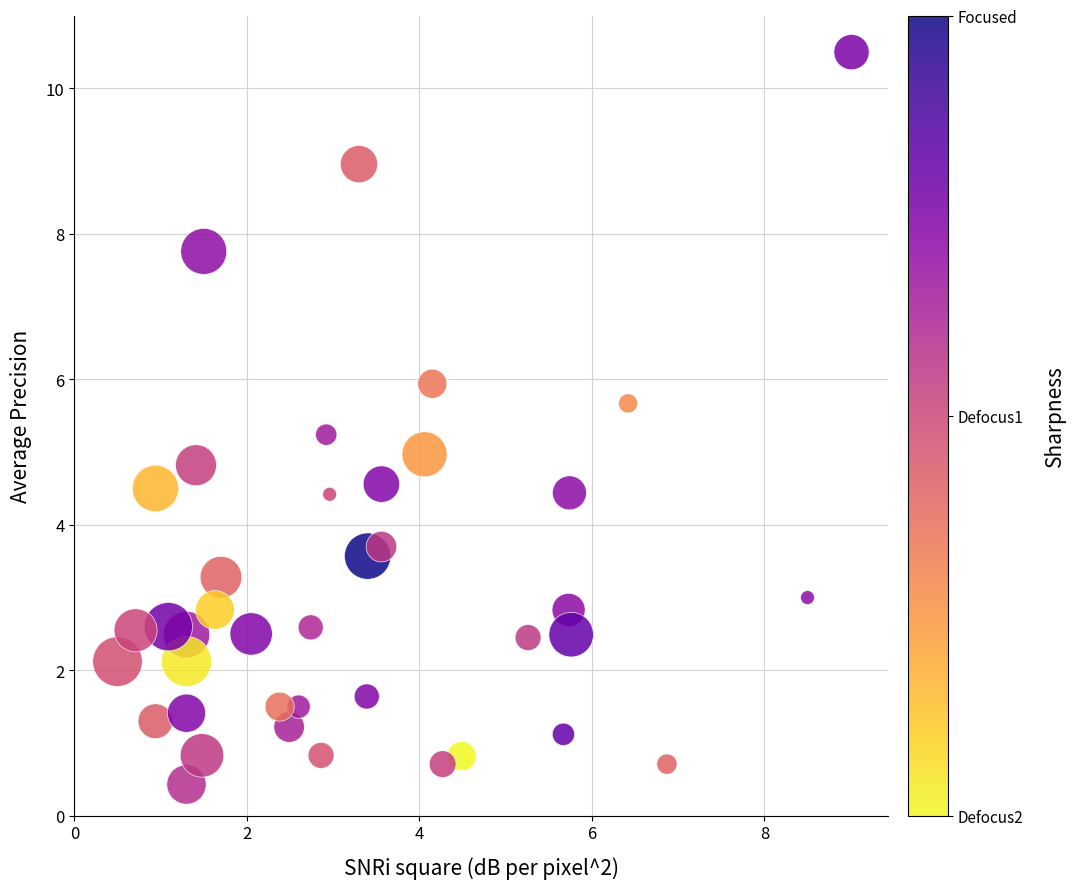

What is the range of X values (max minus min)?

8.5